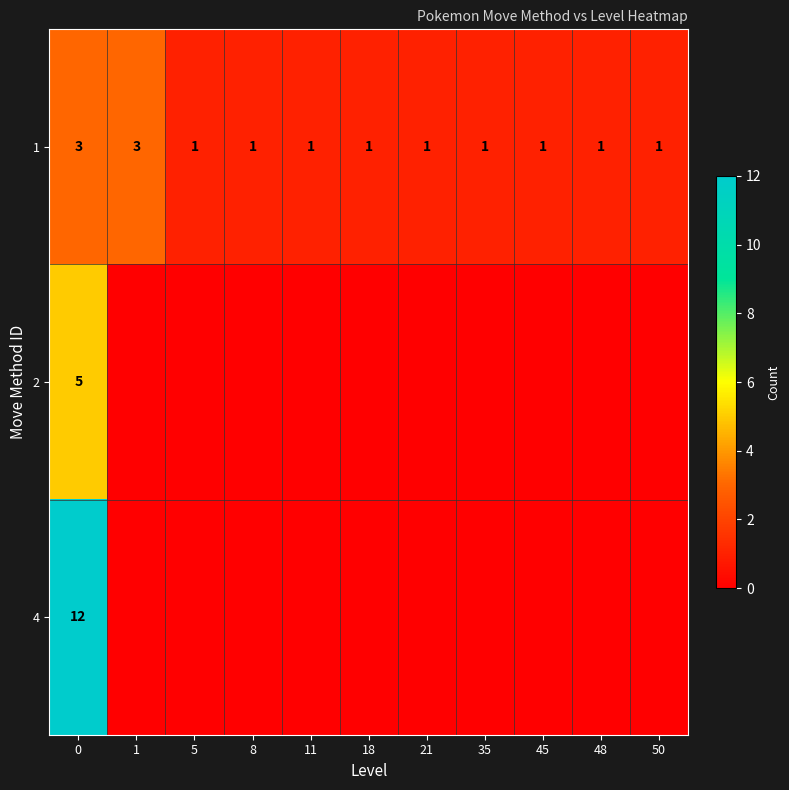

The value of 1 at 5 is 2. True or false?

False